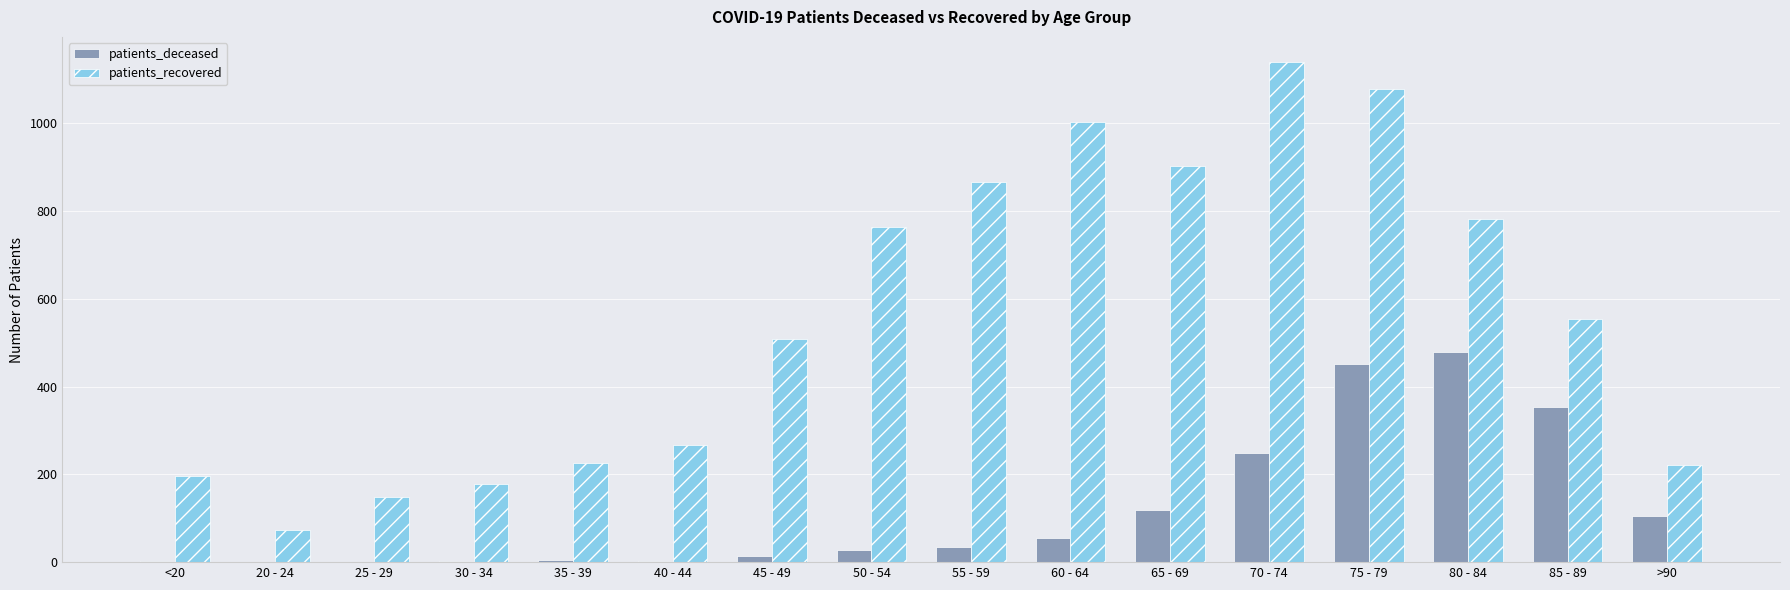

At which category is the sum across all series the highest?

75 - 79